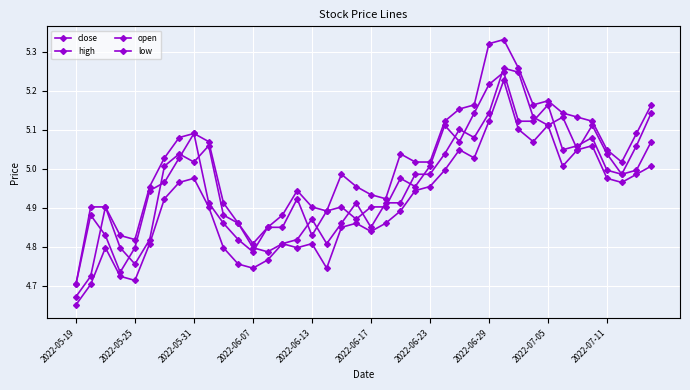

True or false: low and high intersect in this chart.

False